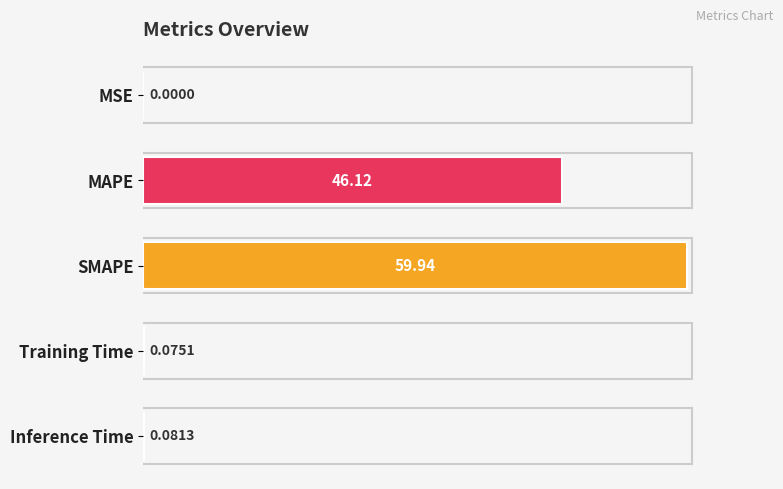

What is the sum of the values at SMAPE and Training Time?

100.1